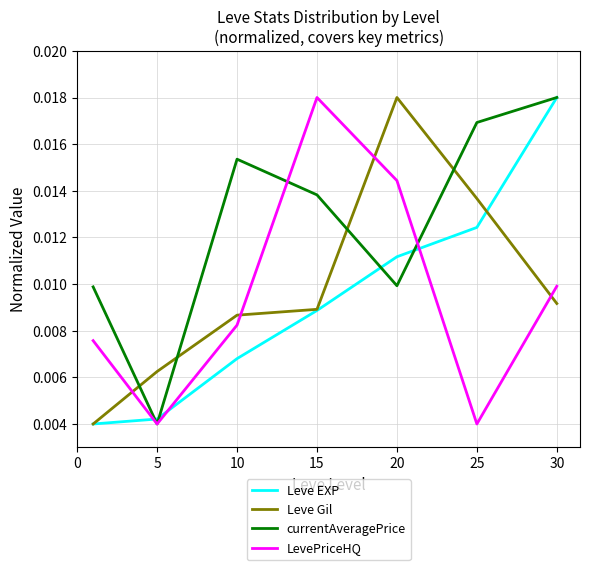

Which series has the largest total across all categories?

currentAveragePrice